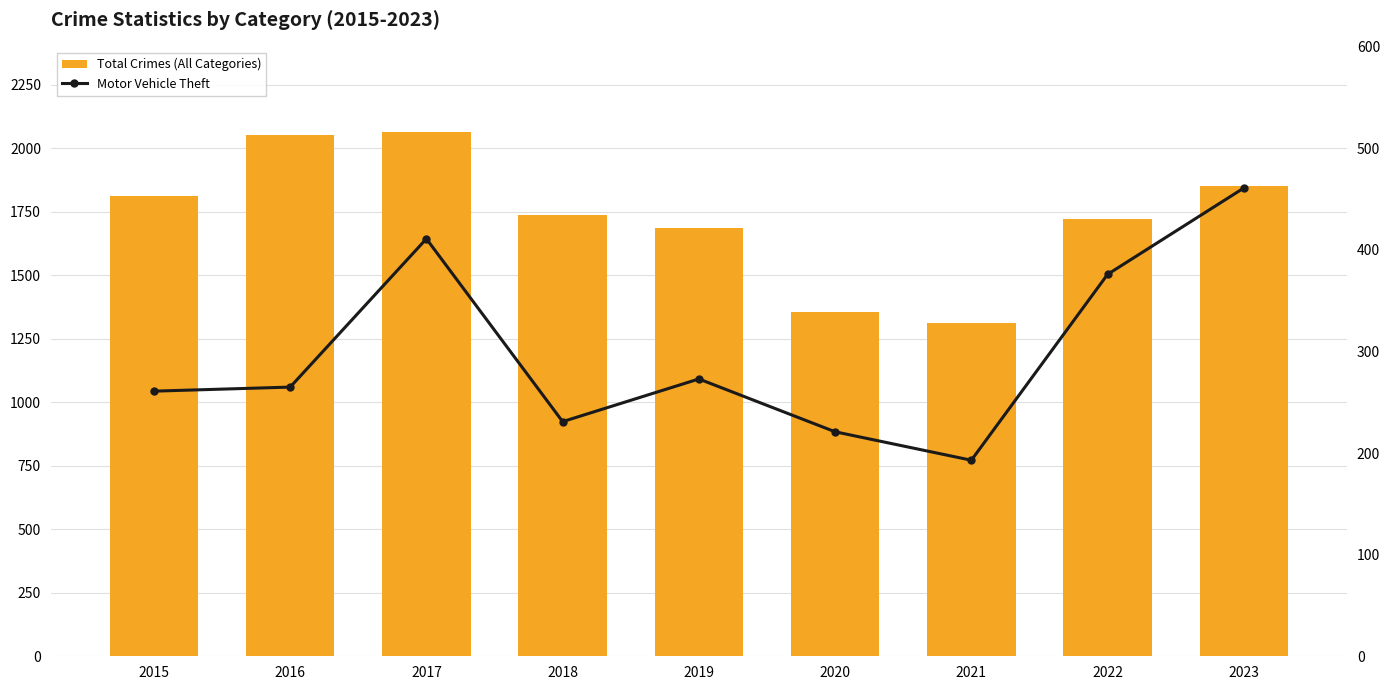

Which category has the lowest value across all series?

2021